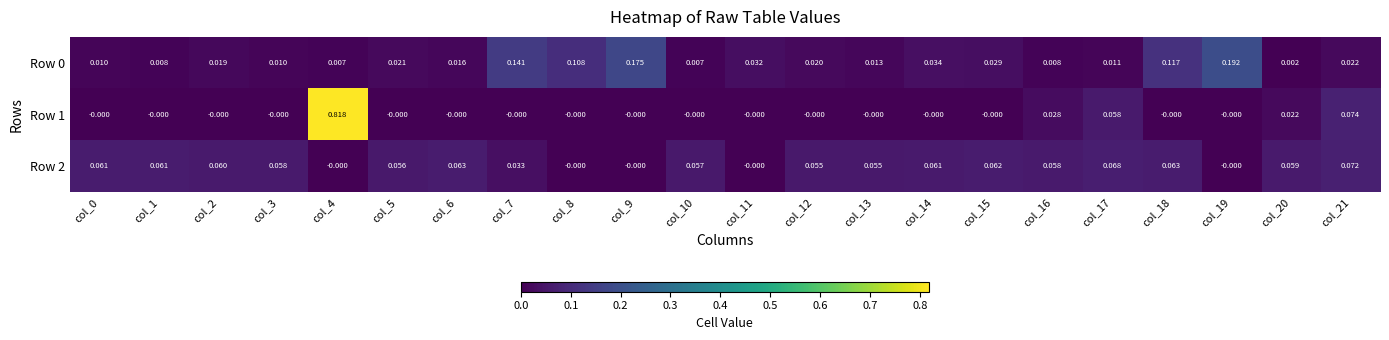

Is the value of Row 1 at col_10 greater than the value of Row 0 at col_8?

No